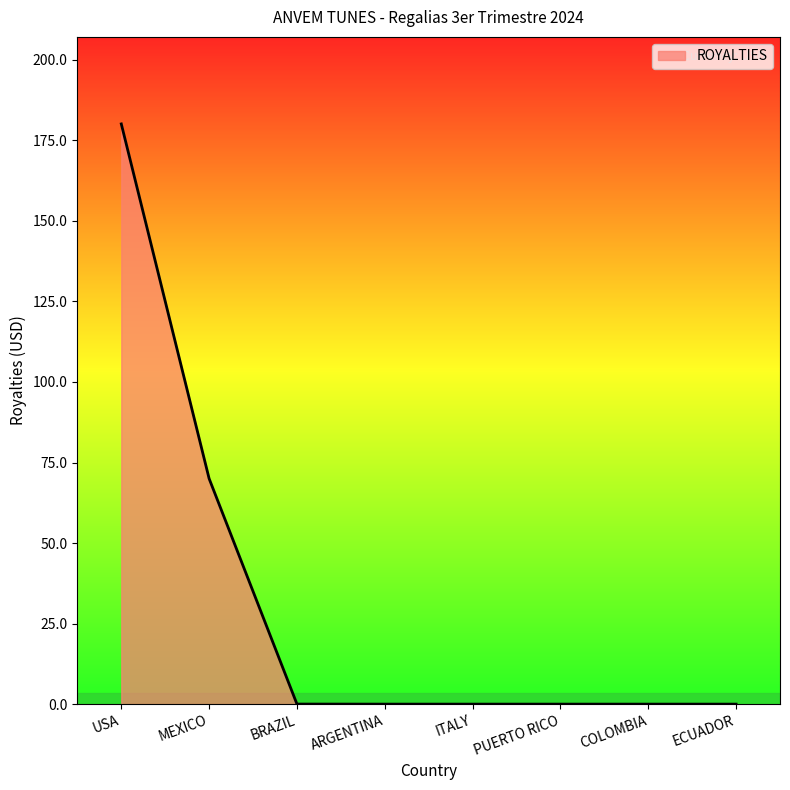

True or false: there are more than 2 points higher than both neighbors.

False